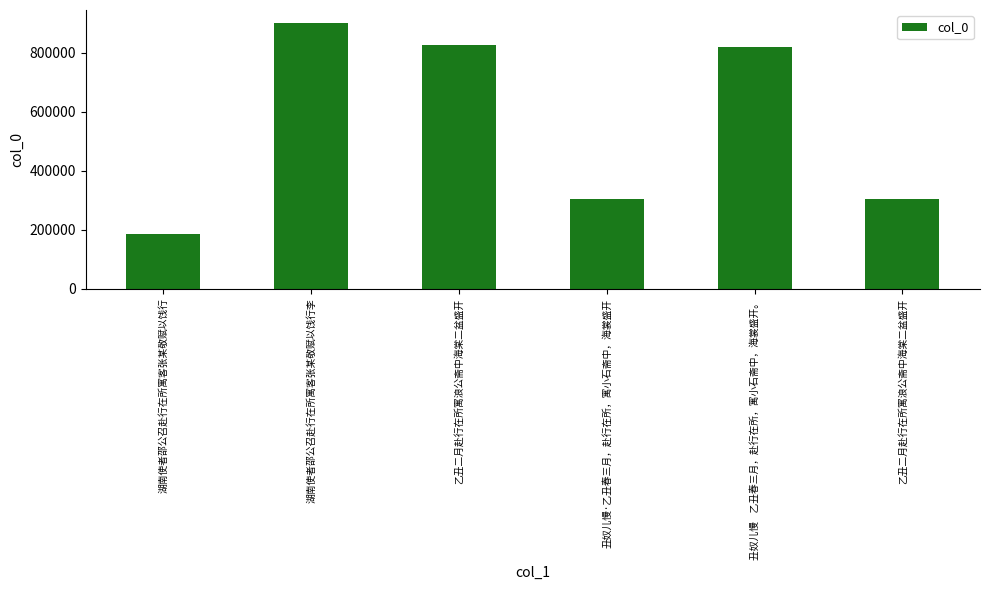

What is the sum of the values at 丑奴儿慢·乙丑春三月，赴行在所，寓小石斋中，海裳盛开 and 湖南使者邵公召赴行在所寓客张某敬赋以饯行?

491106